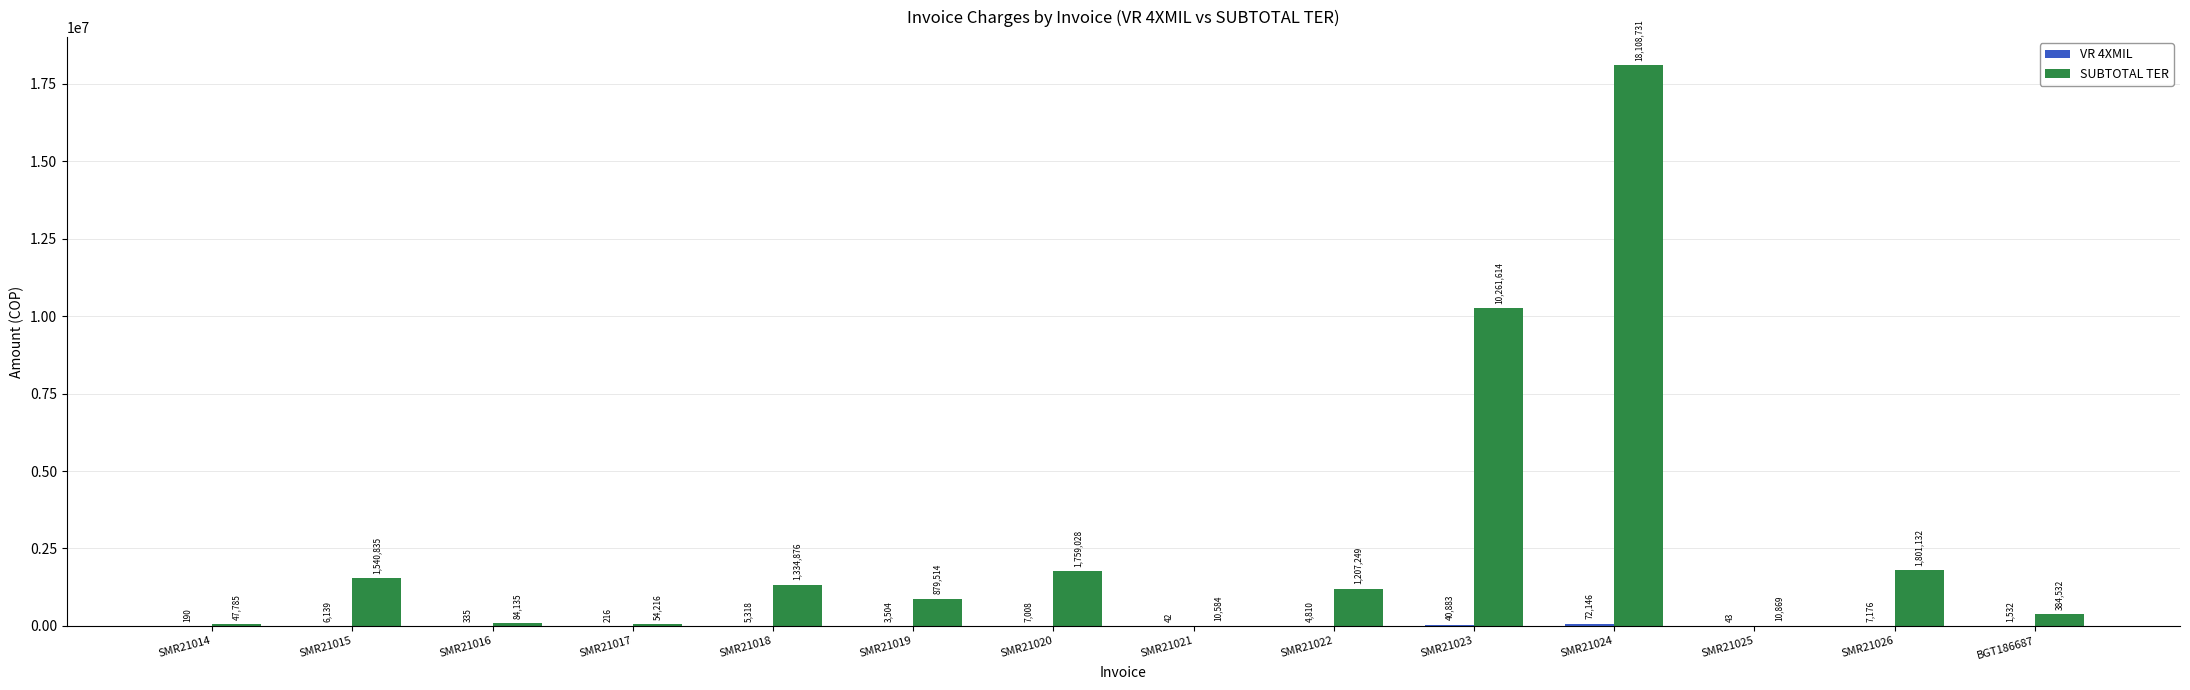

Read the SUBTOTAL TER value at SMR21026, to the nearest 50.

1801150